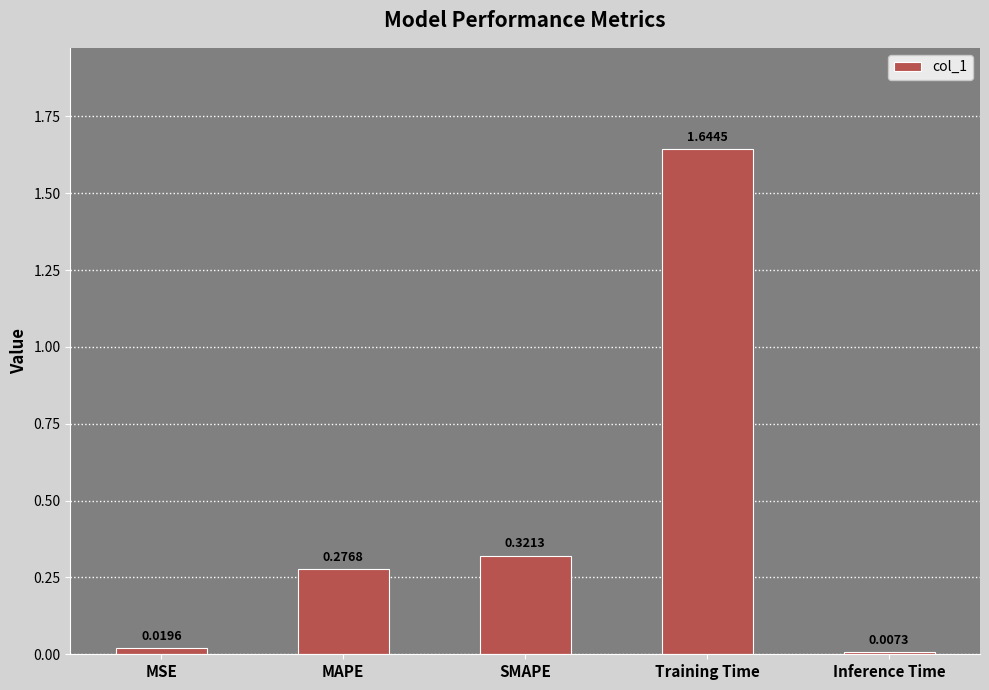

What is the average value?

0.5